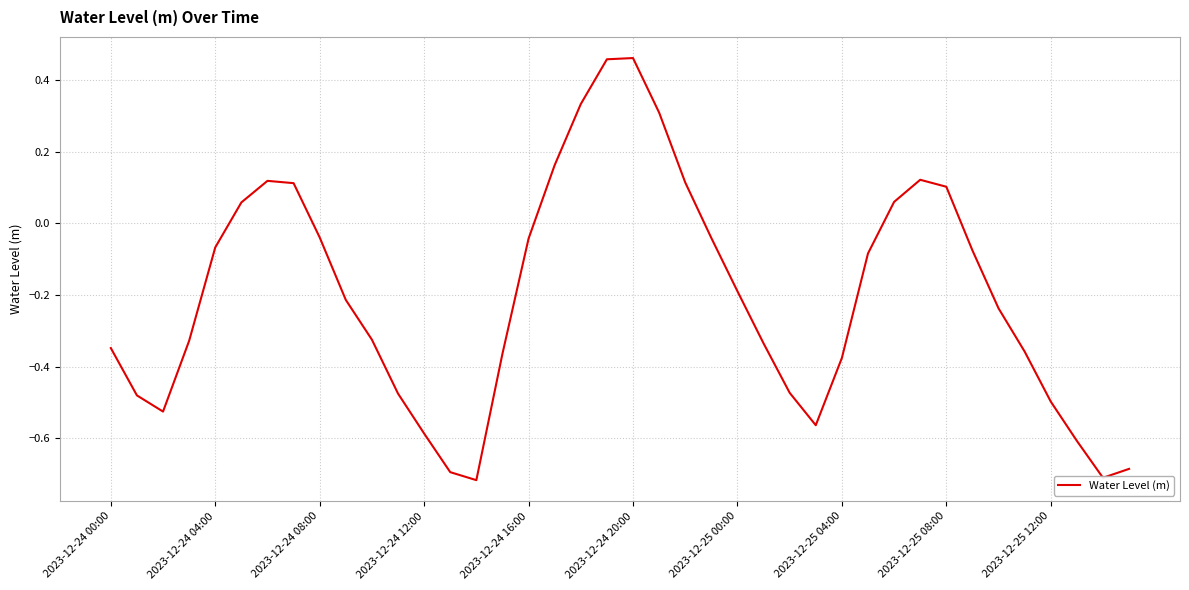

How many lines are shown in the chart?

1